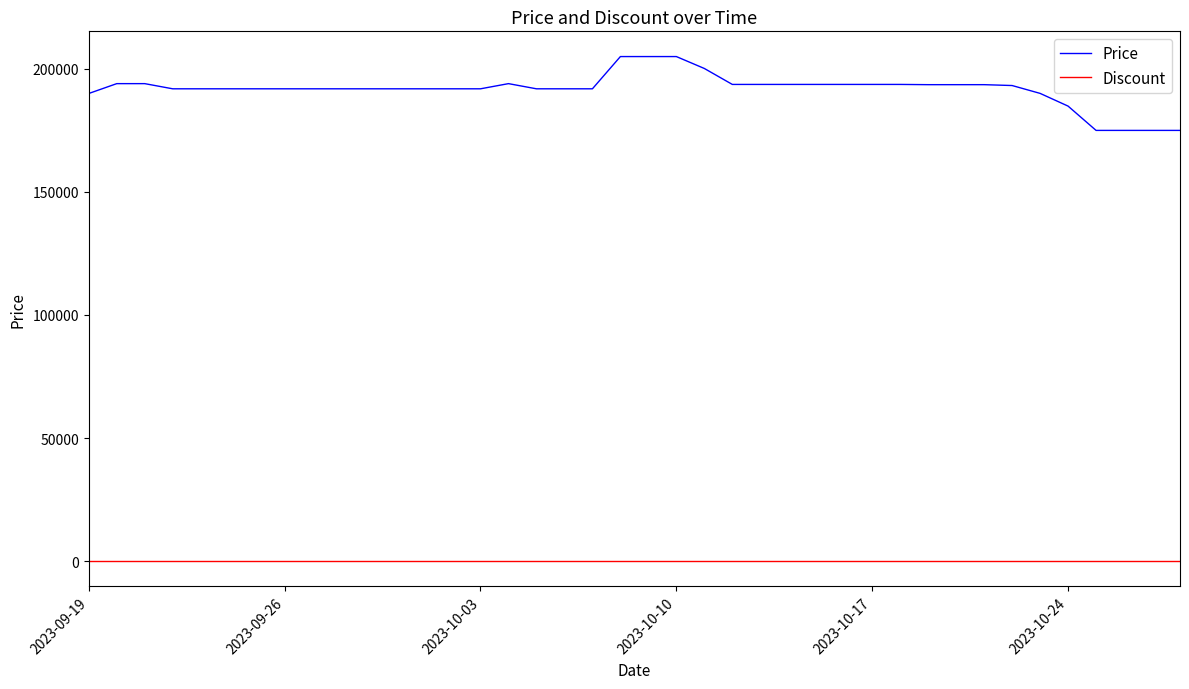

Rank the series by their maximum value, from highest to lowest.

Price, Discount